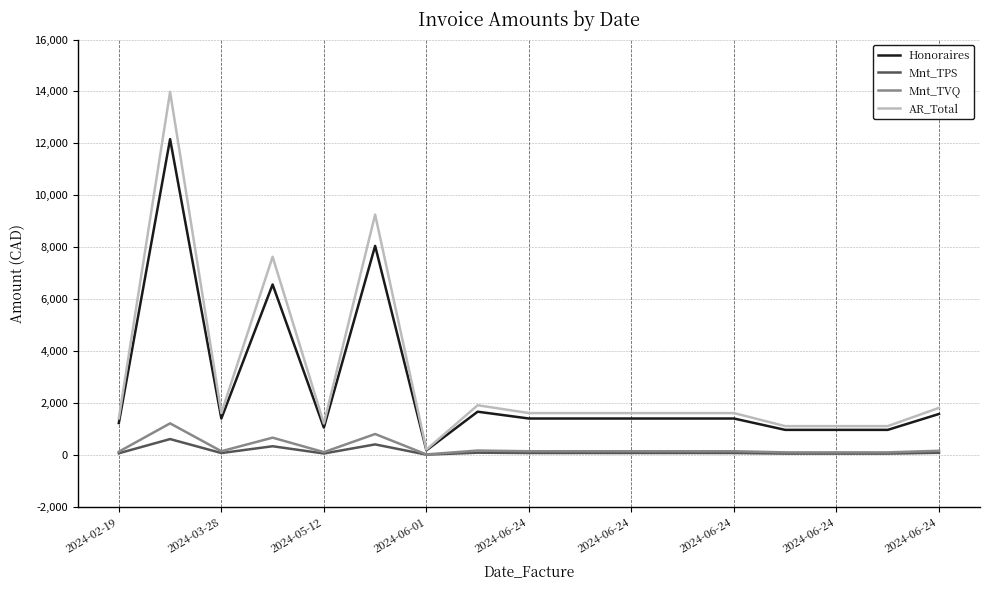

How many distinct data groups are displayed?

4